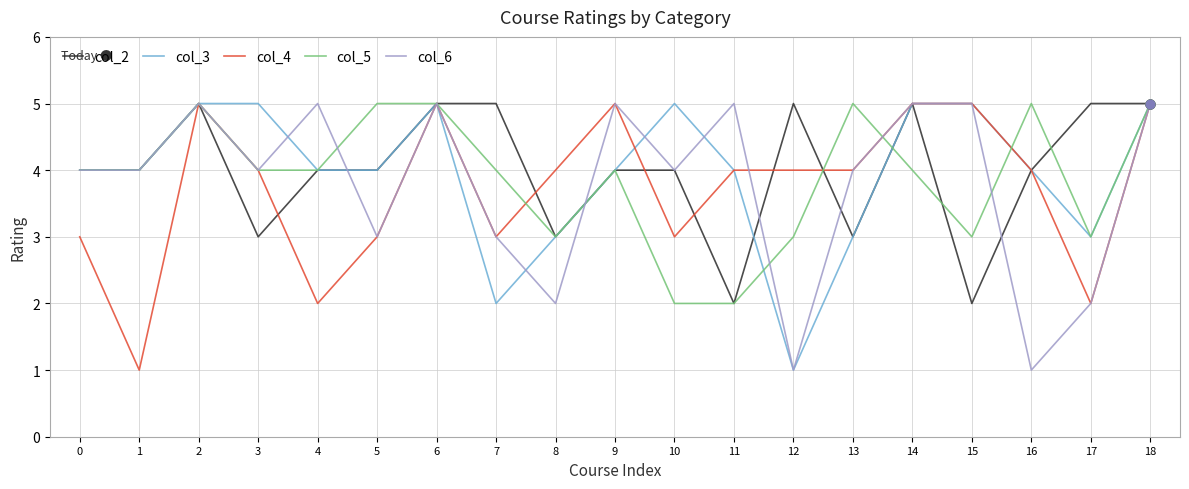

Is the value of col_5 at 16 greater than the value of col_2 at 9?

Yes